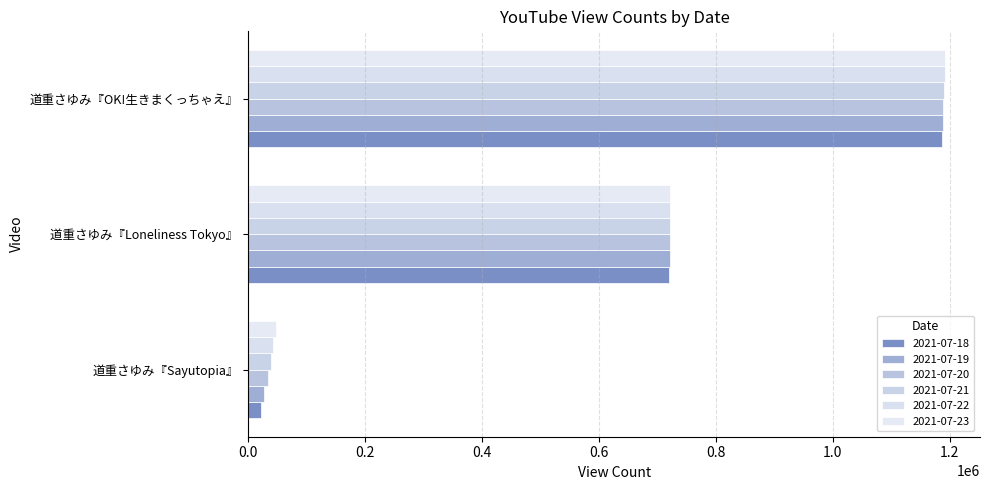

At which category does the chart reach its peak across all series?

道重さゆみ『OK!生きまくっちゃえ』